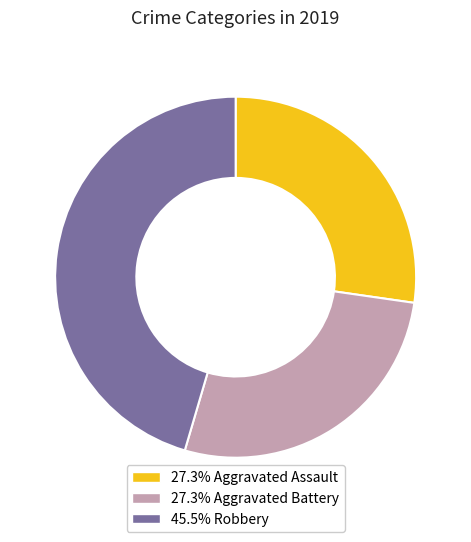

Is there any slice that represents more than half of the pie?

No